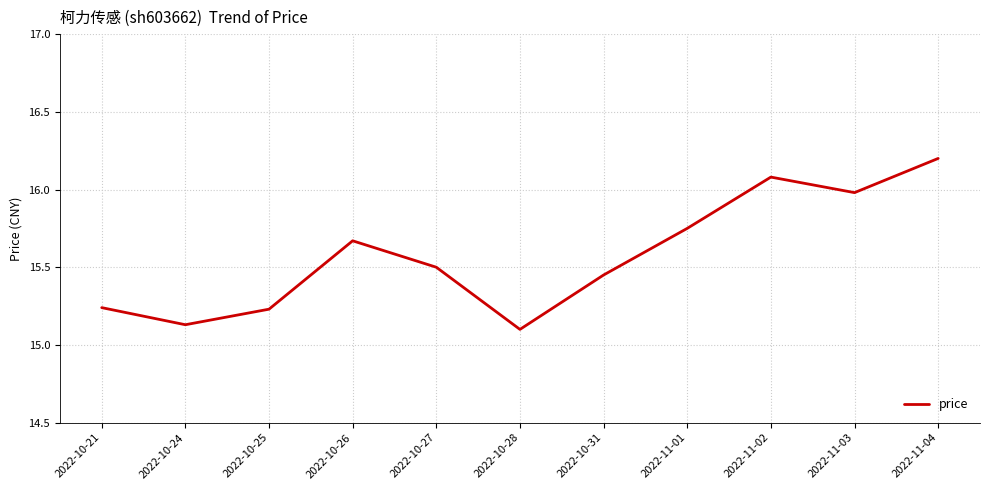

What is the change in value from 2022-10-21 to 2022-10-31?

+0.2